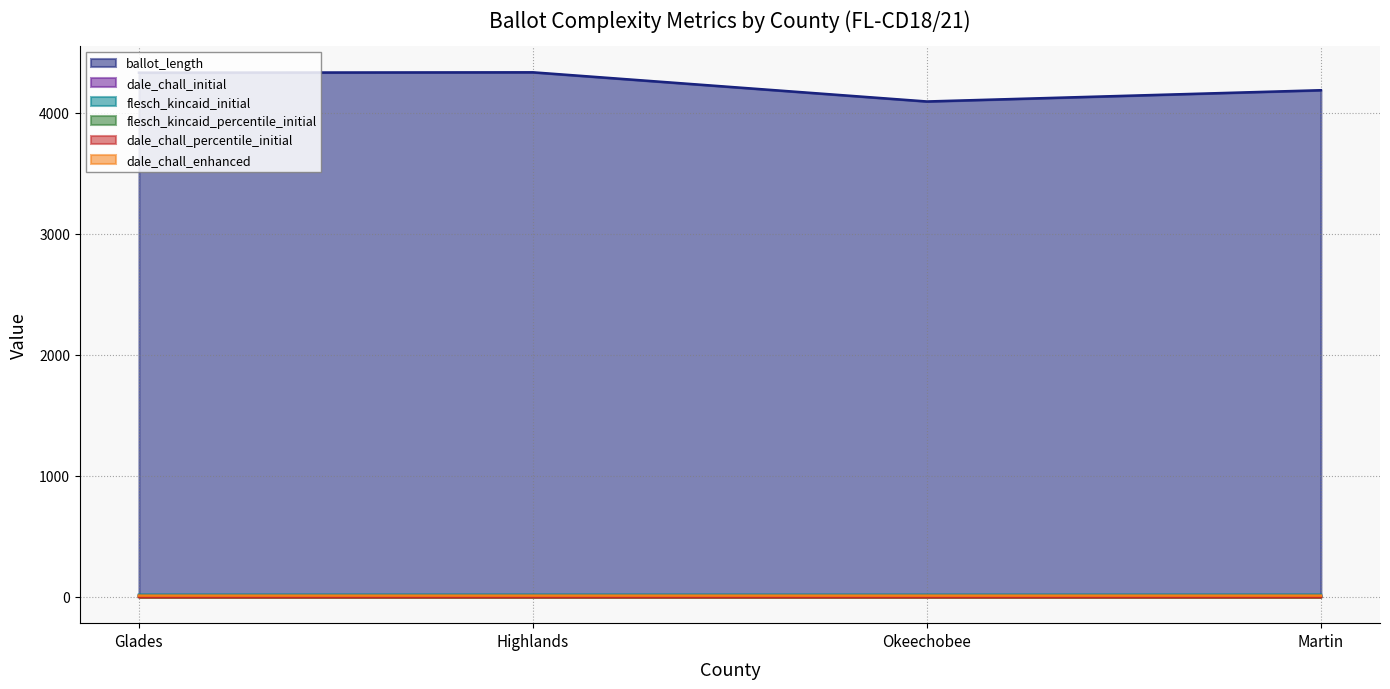

What is the difference between the maximum and second lowest values in the dale_chall_enhanced series?

0.1